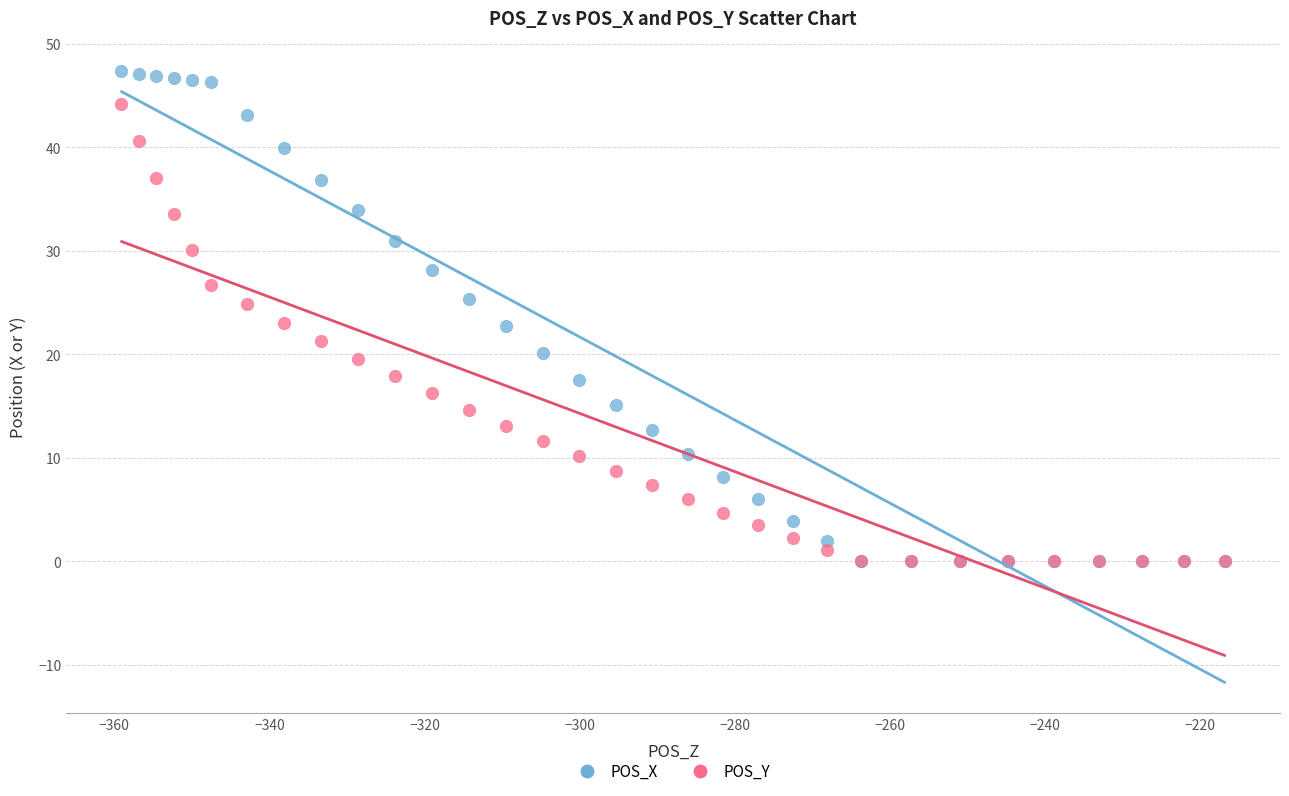

What are all the series names shown in the legend?

POS_X, POS_Y